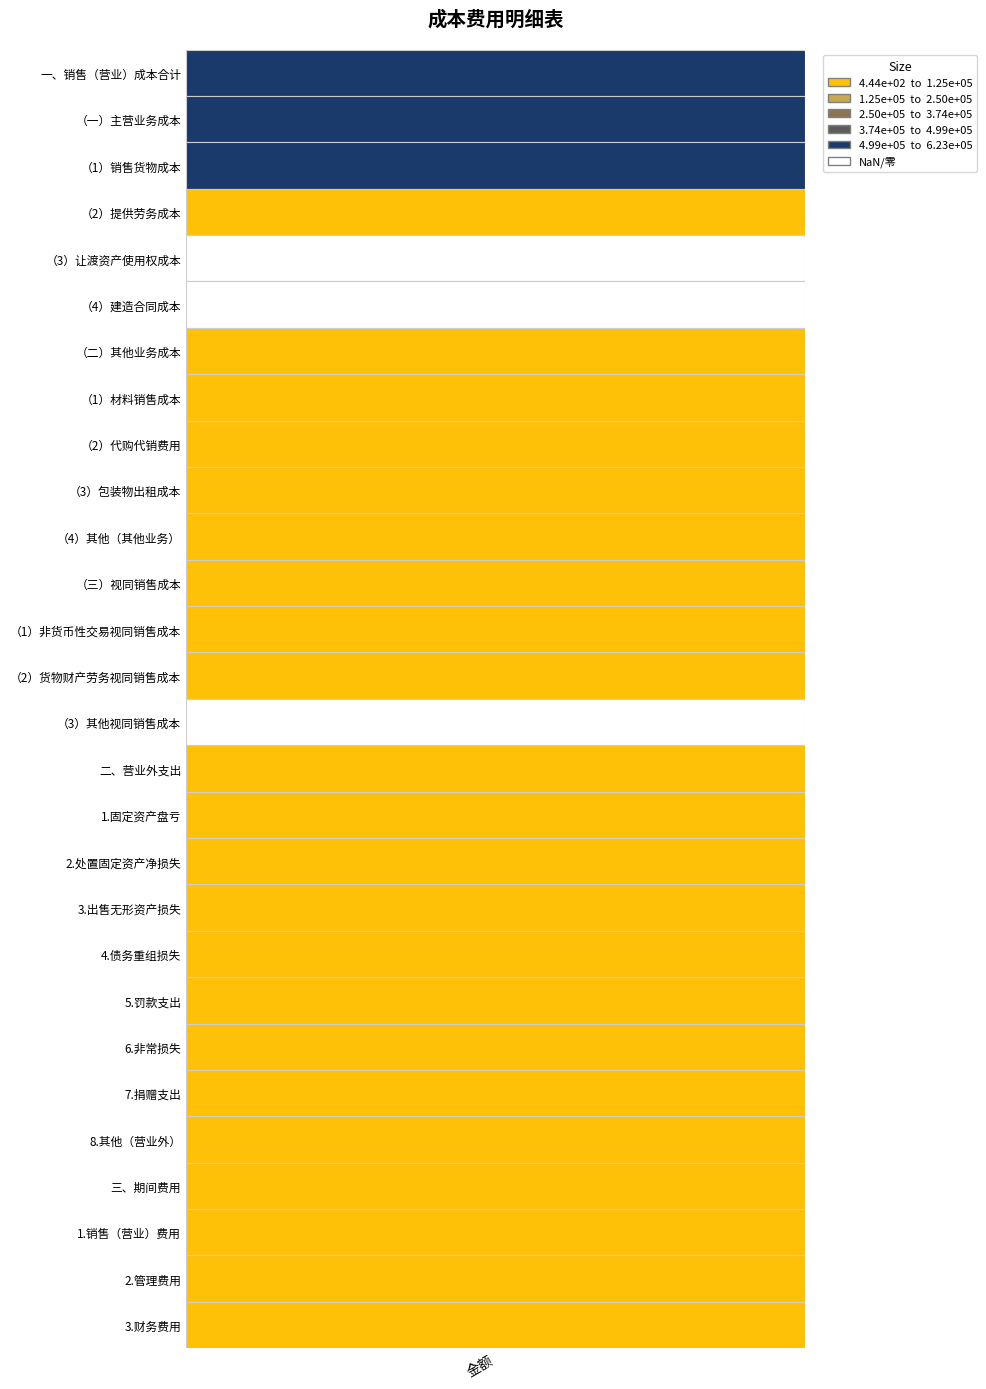

Which series has the widest spread of values?

一、销售（营业）成本合计